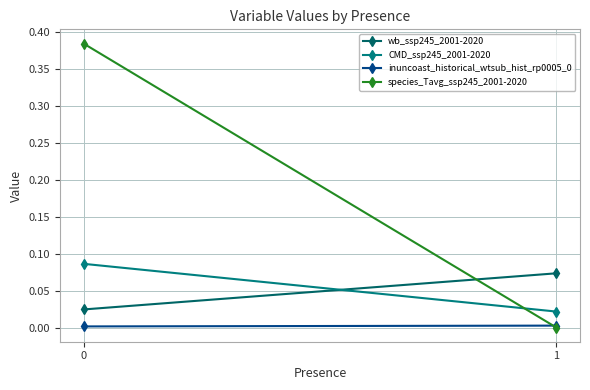

What is the total value across all series at 0?

0.5